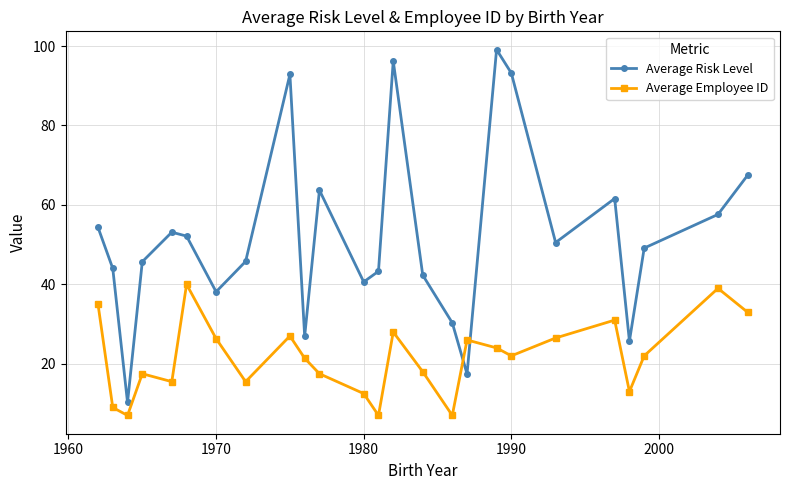

True or false: Average Risk Level and Average Employee ID cross at least once.

True